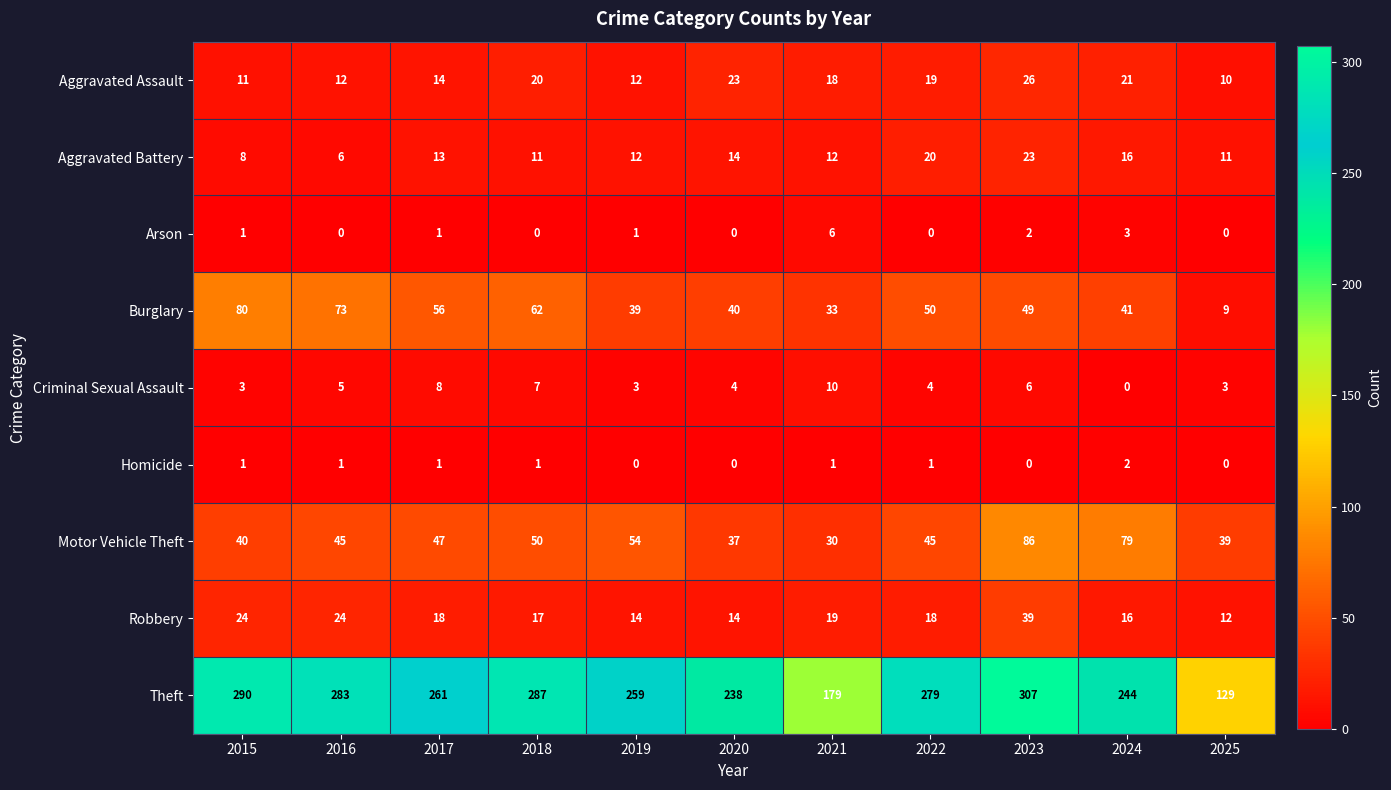

At which label does Criminal Sexual Assault reach its peak?

2021